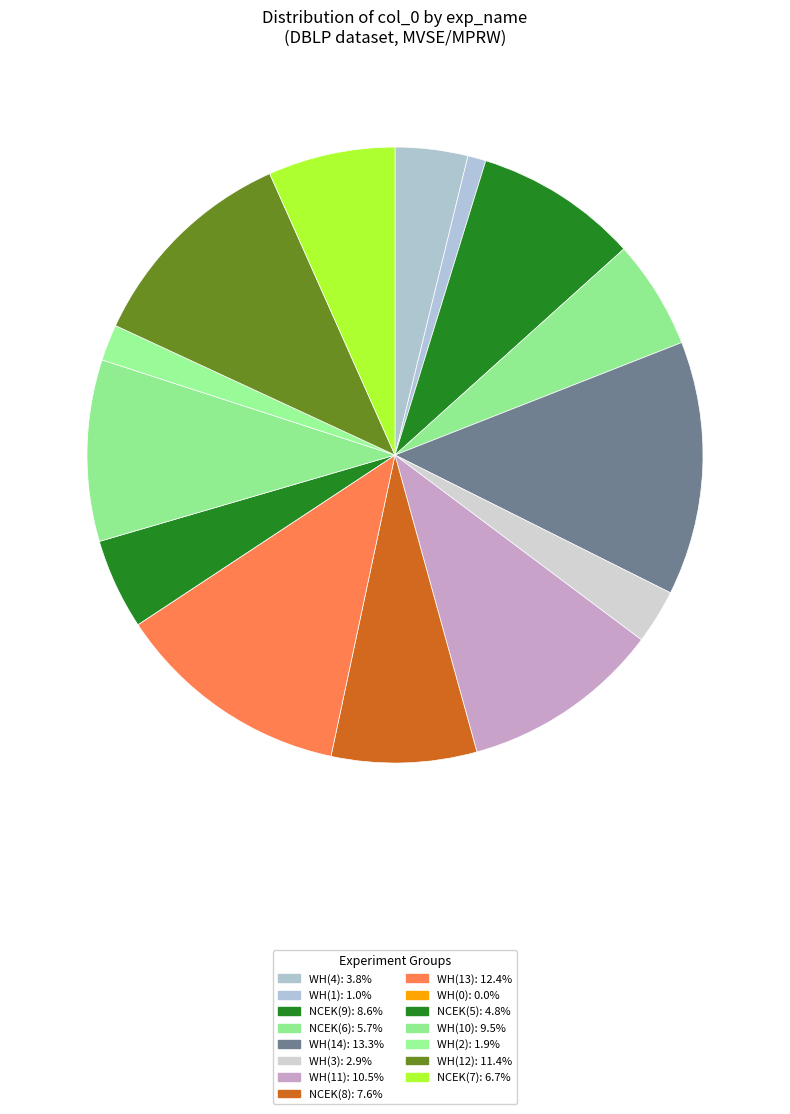

Does WH(14) represent more than half of the total?

No